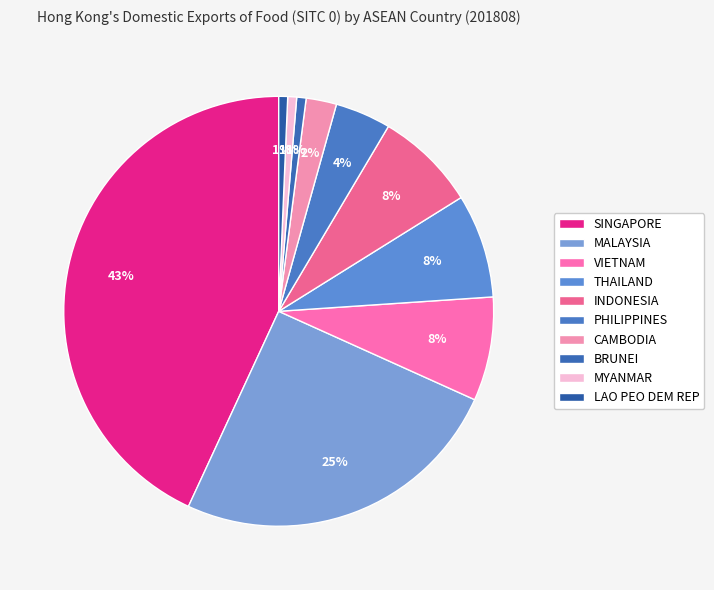

To the nearest percent, what is the combined percentage of PHILIPPINES and INDONESIA?

12%